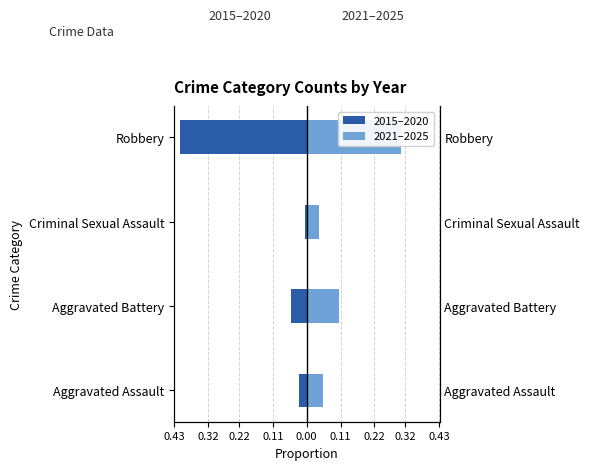

How many data points does each series have?

4